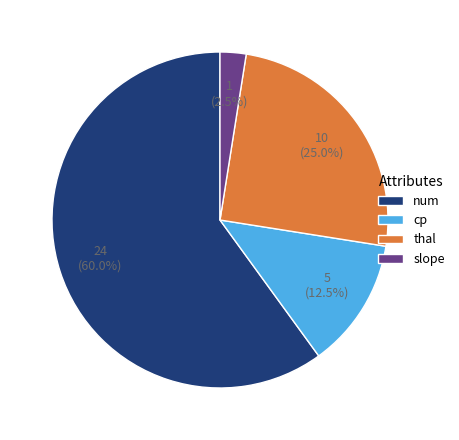

Rank the categories by value from lowest to highest.

slope, cp, thal, num